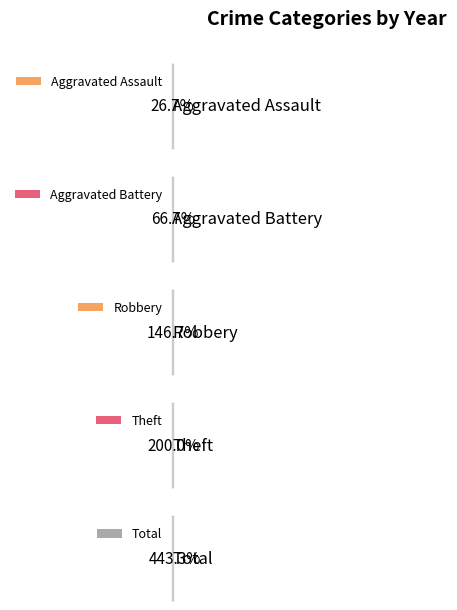

Does the chart contain any negative values?

No